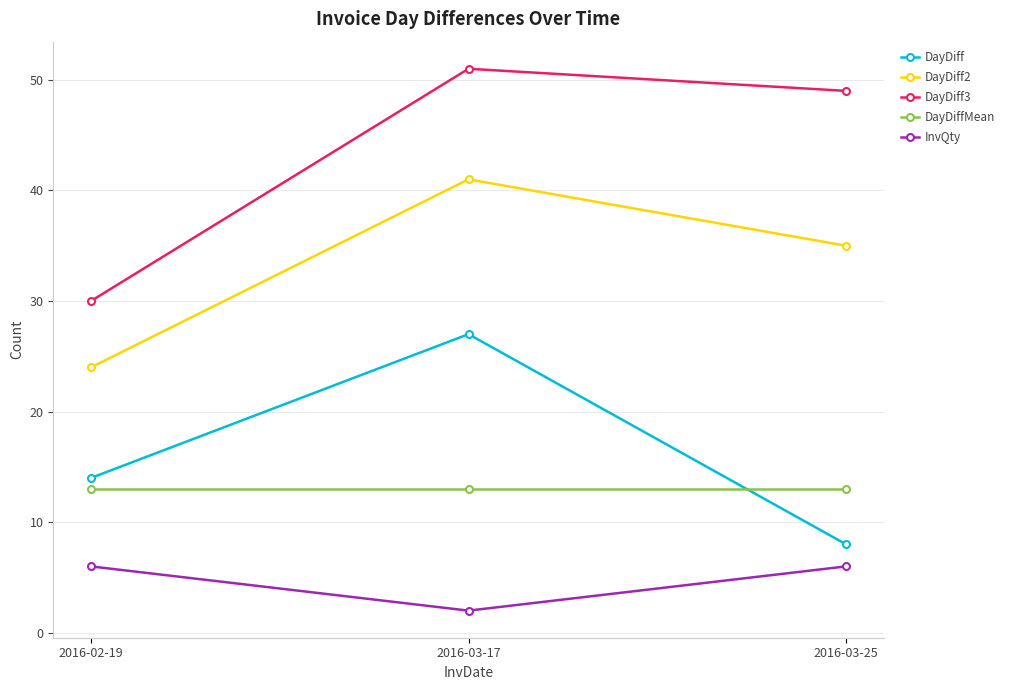

Which series has the largest total across all categories?

DayDiff3